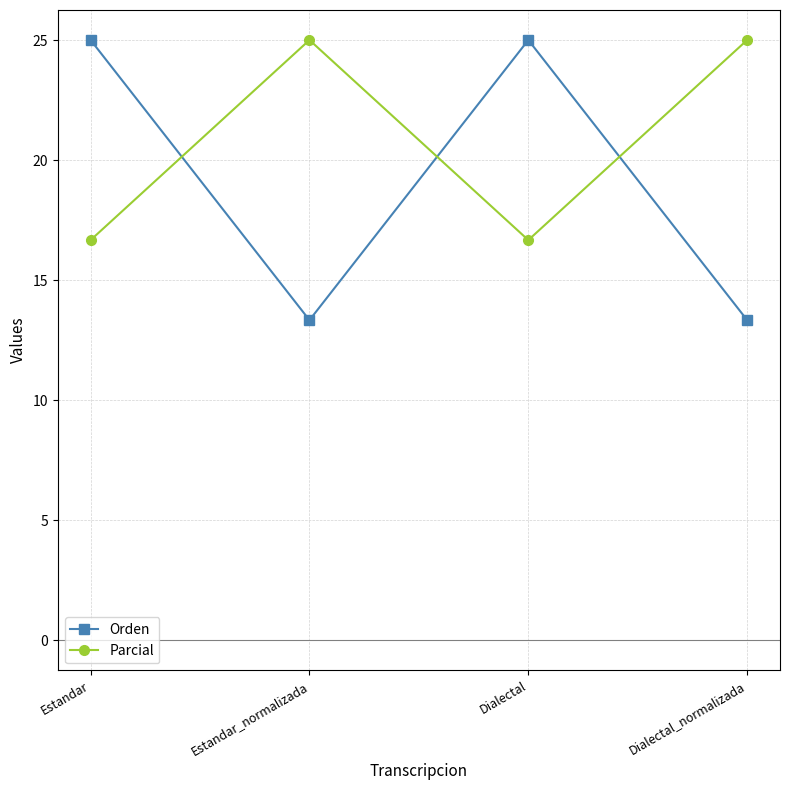

What is the average value of the Parcial series?

20.8